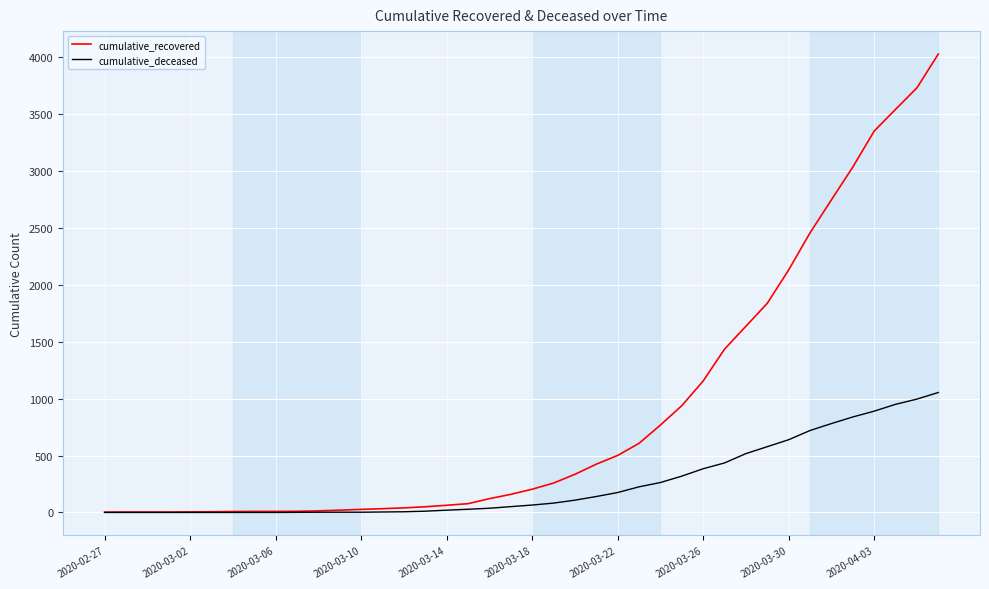

Rank the series by their average value, from lowest to highest.

cumulative_deceased, cumulative_recovered